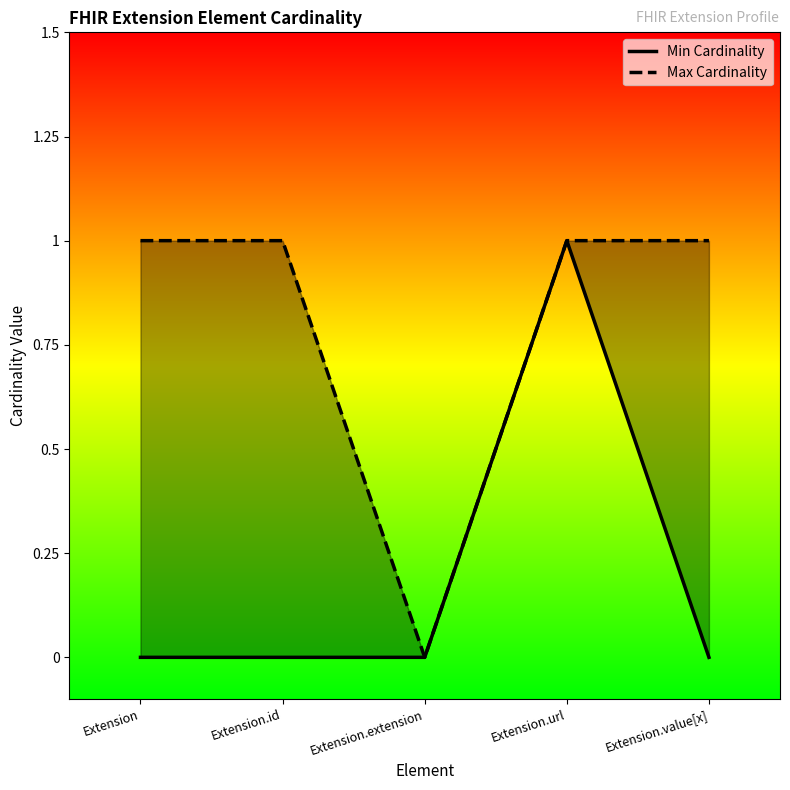

What is the maximum value shown in the chart?

1